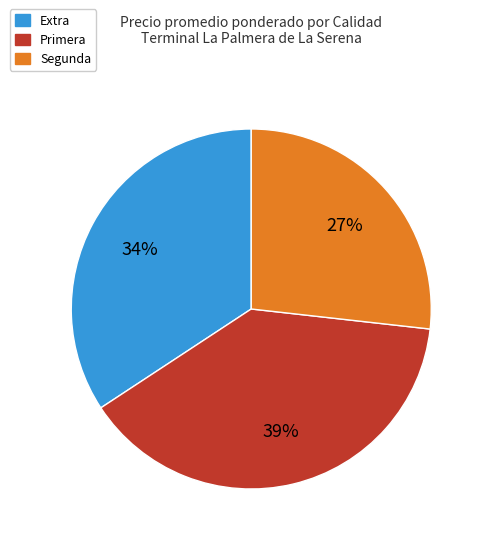

To the nearest percent, what is the average slice percentage?

33%